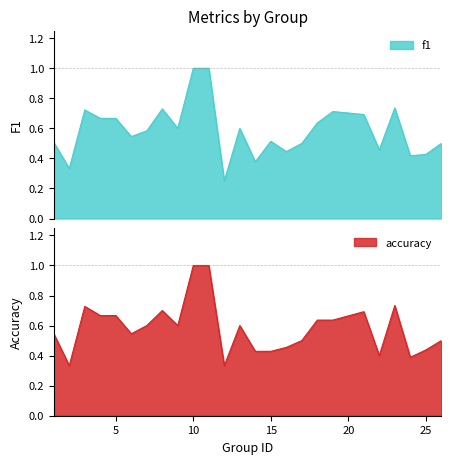

Between 8 and 12, which series saw the biggest shift?

f1